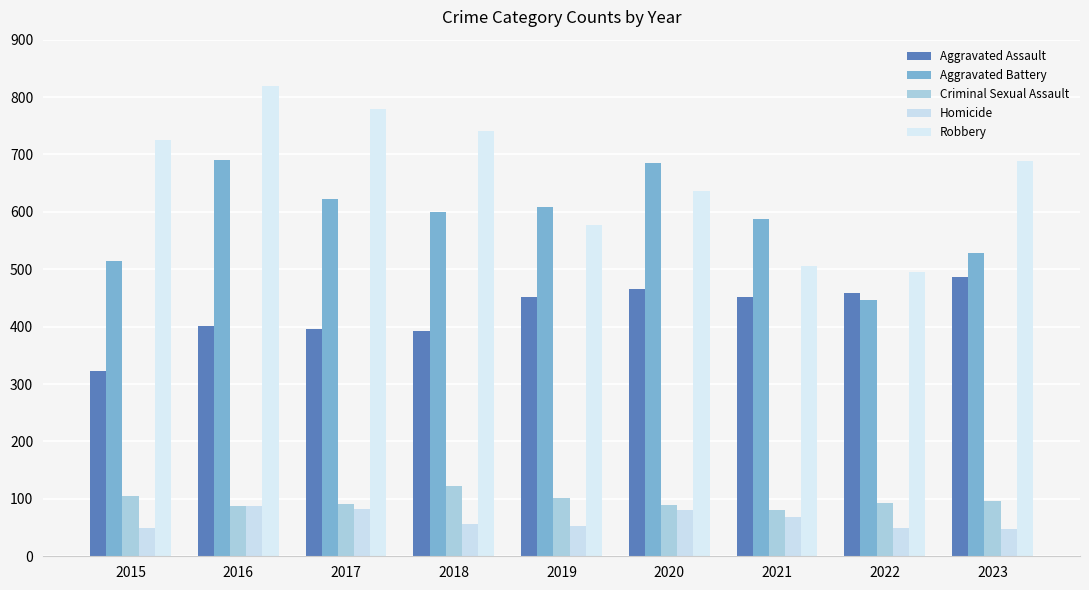

Is the value of Robbery at 2015 greater than the value of Aggravated Battery at 2020?

Yes